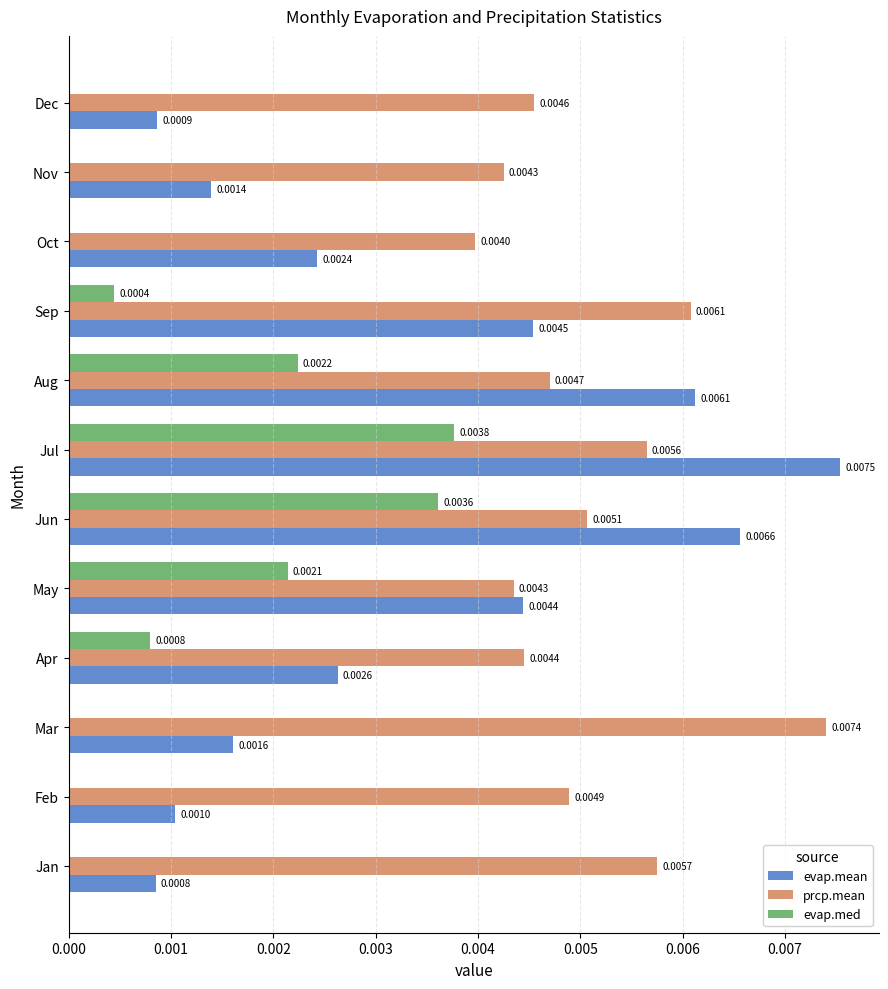

At which category is the sum across all series the highest?

Jul